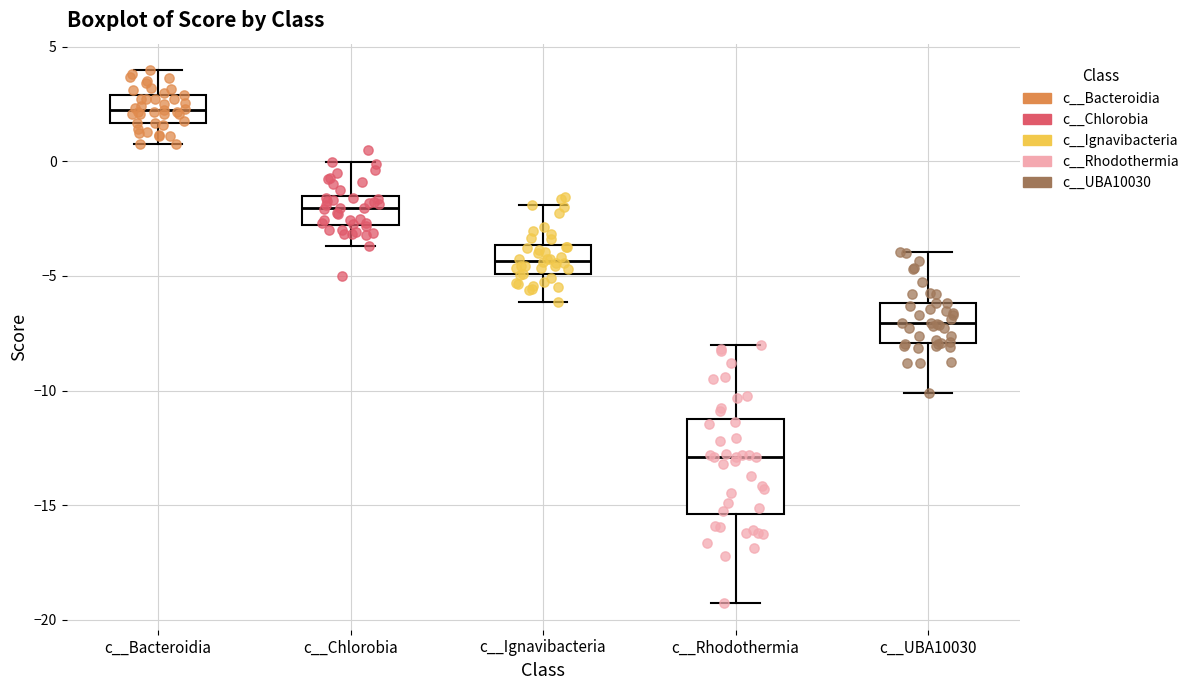

Comparing the boxes themselves (not the whiskers), which one is the tallest?

c__Rhodothermia